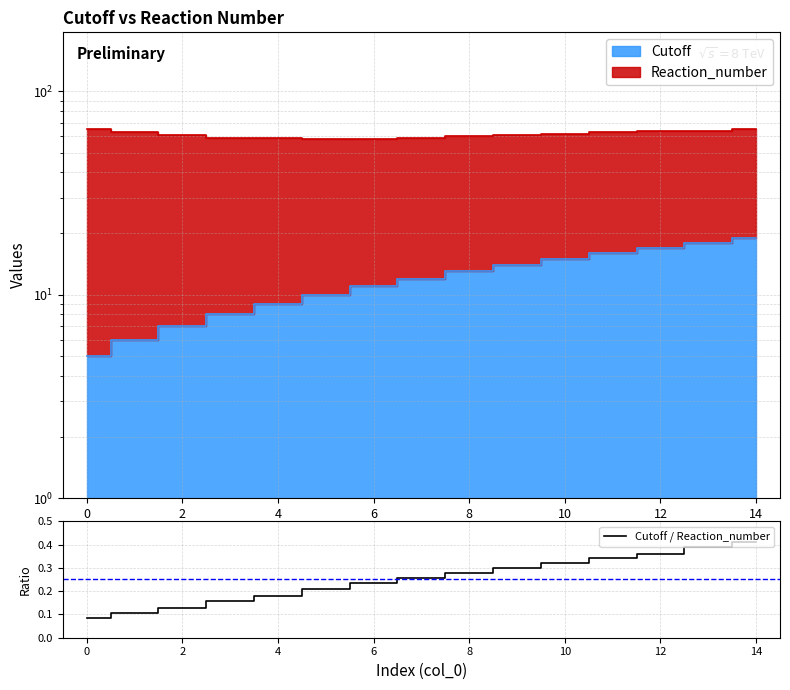

What is the minimum value shown in the chart?

0.1